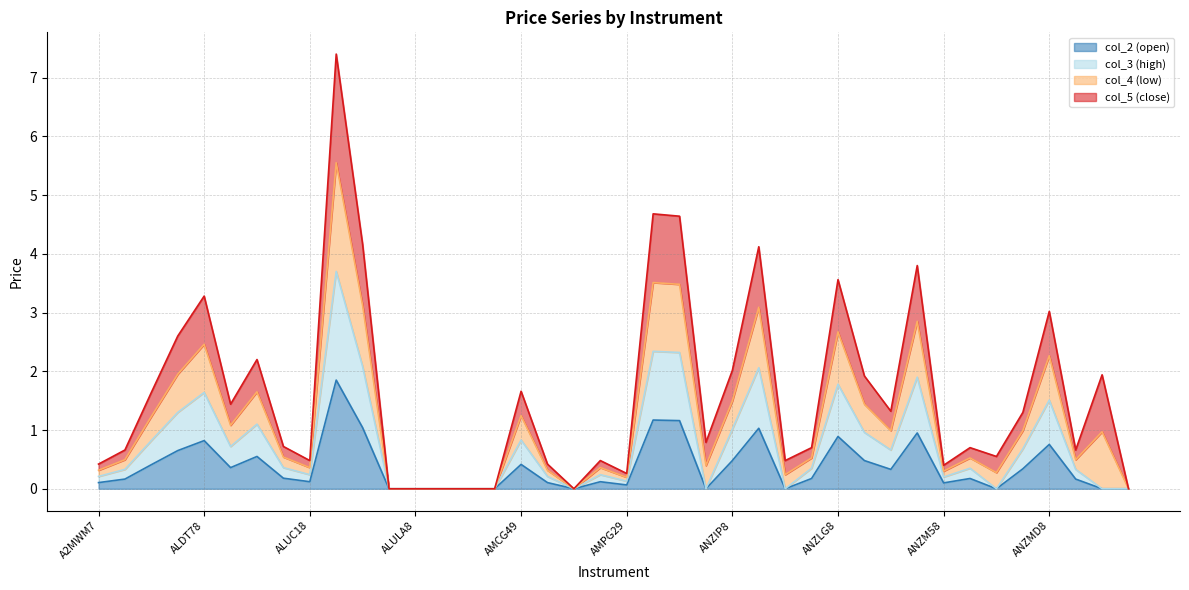

What are all the series names shown in the legend?

col_2 (open), col_3 (high), col_4 (low), col_5 (close)